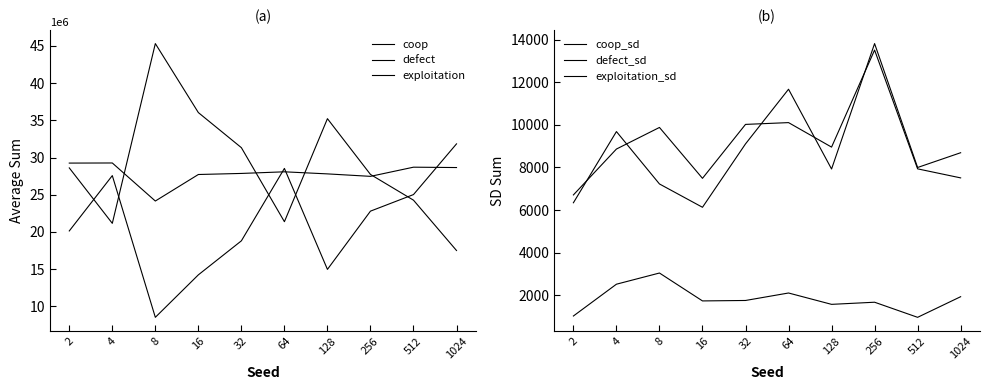

What are all the series names shown in the legend?

coop, defect, exploitation, coop_sd, defect_sd, exploitation_sd